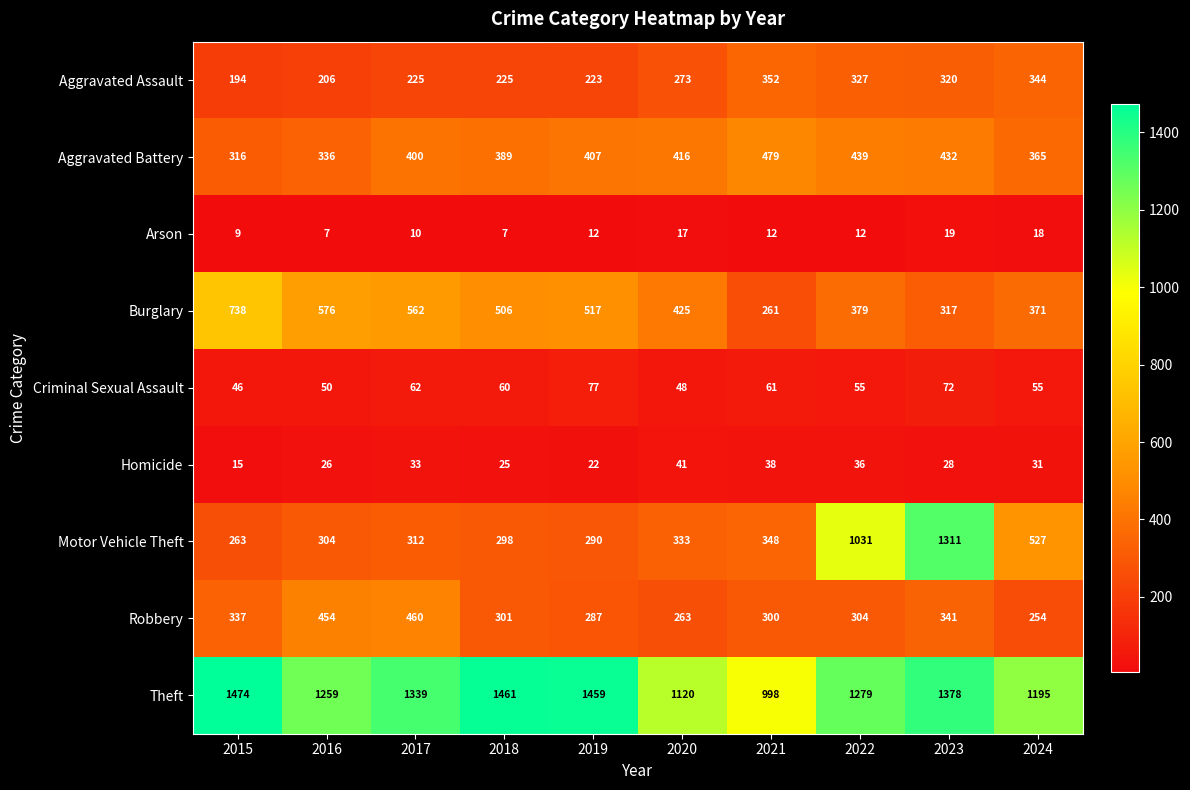

What is the total value across all series at 2016?

3218